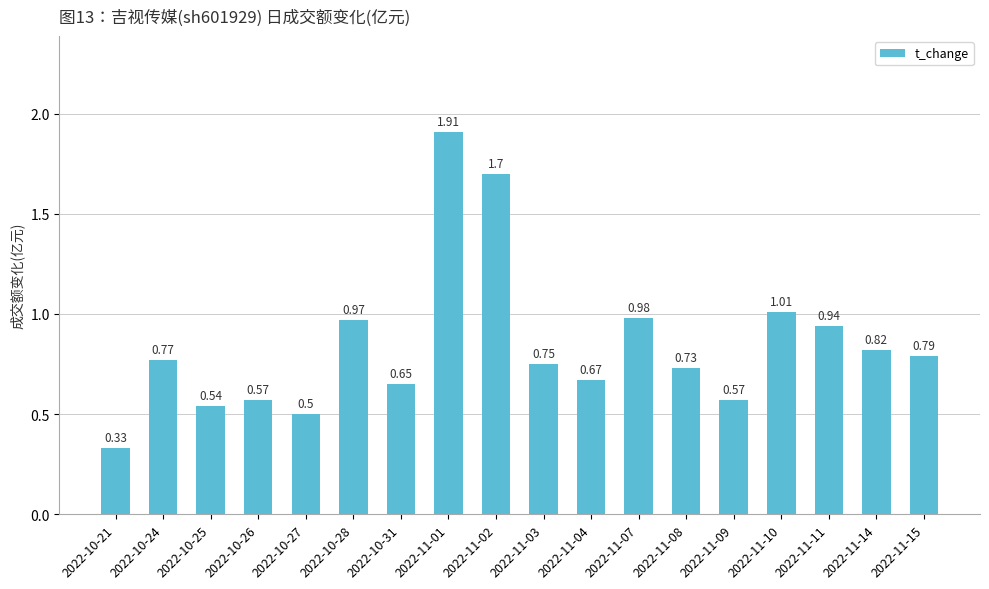

True or false: the data shows 0.3 at 2022-11-15.

False